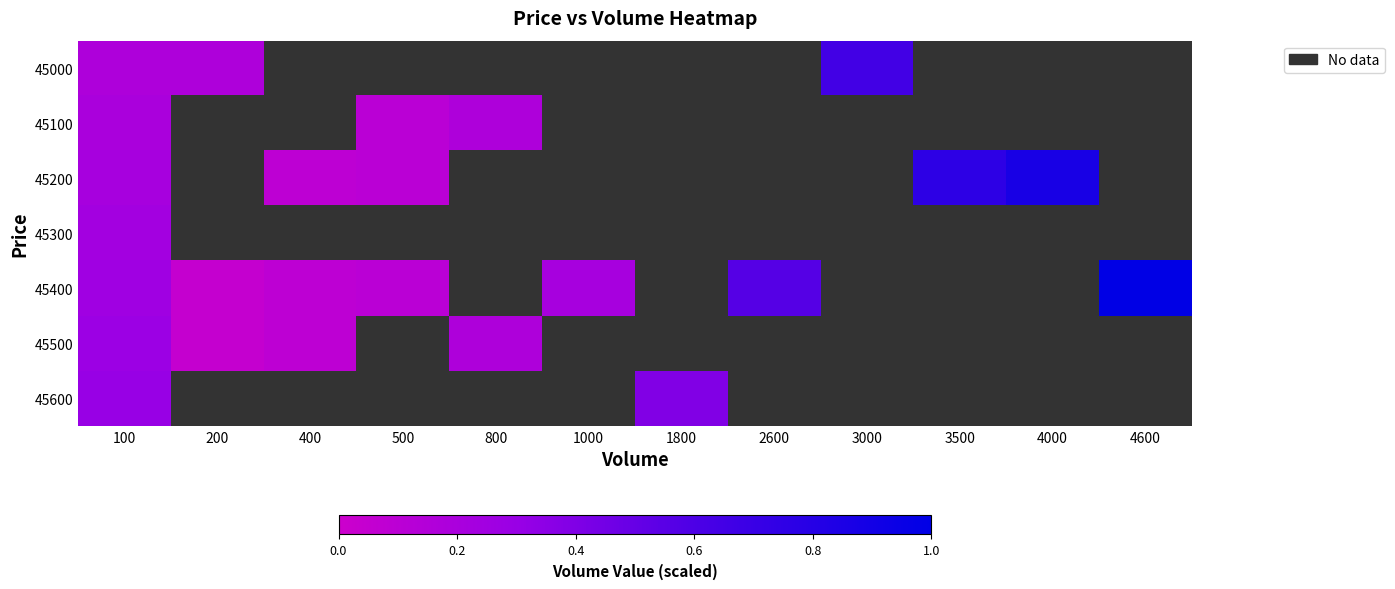

Which category has the lowest value in the 45400 series?

200